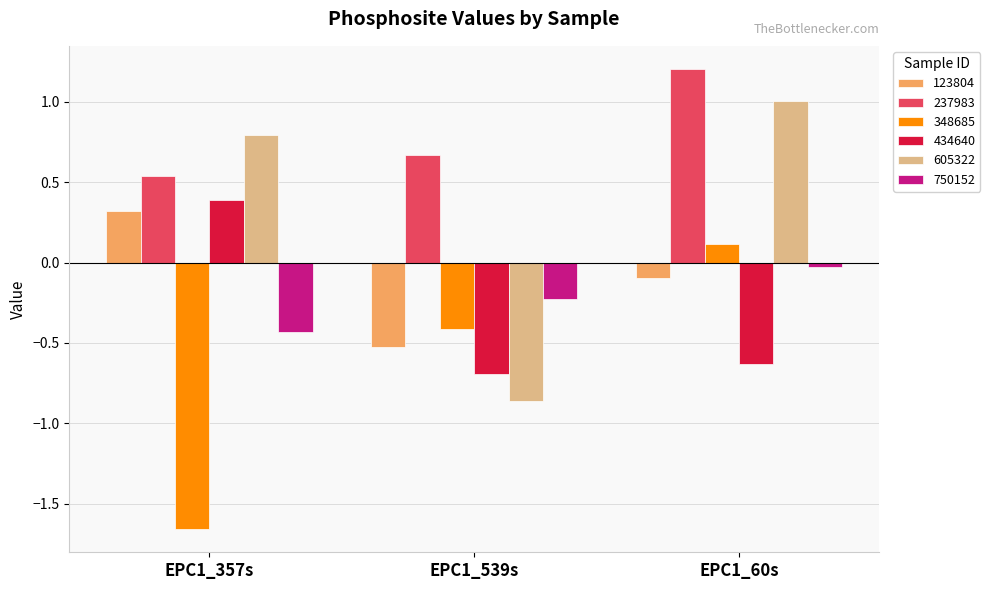

What is the label of the 2nd bar from the right?

EPC1_539s